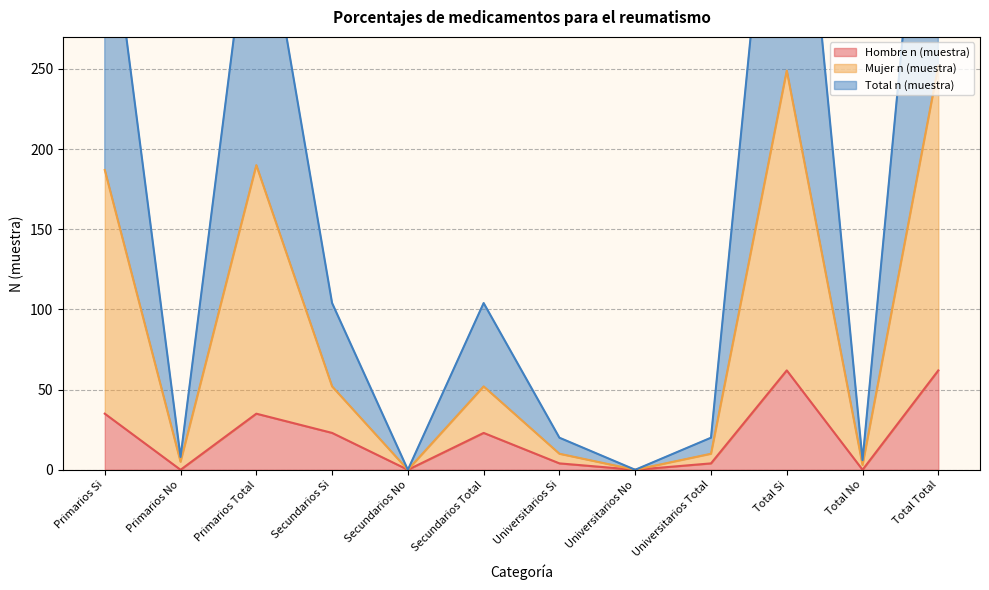

At which label does Total n (muestra) first exceed 104?

Primarios Si